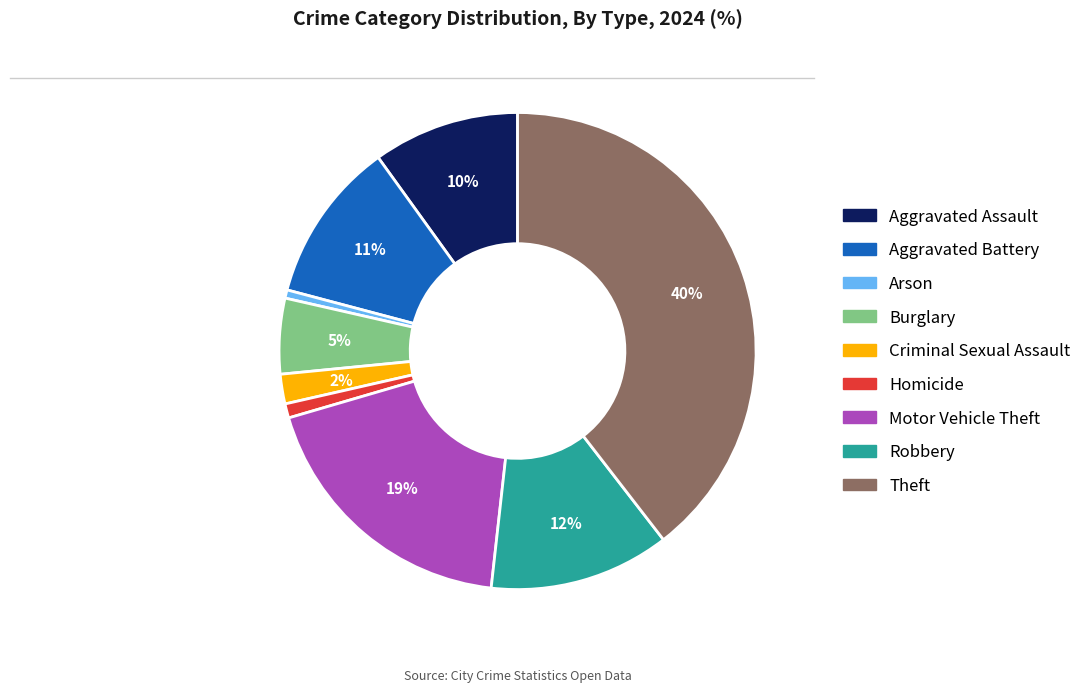

Between Criminal Sexual Assault and Aggravated Assault, which is larger?

Aggravated Assault